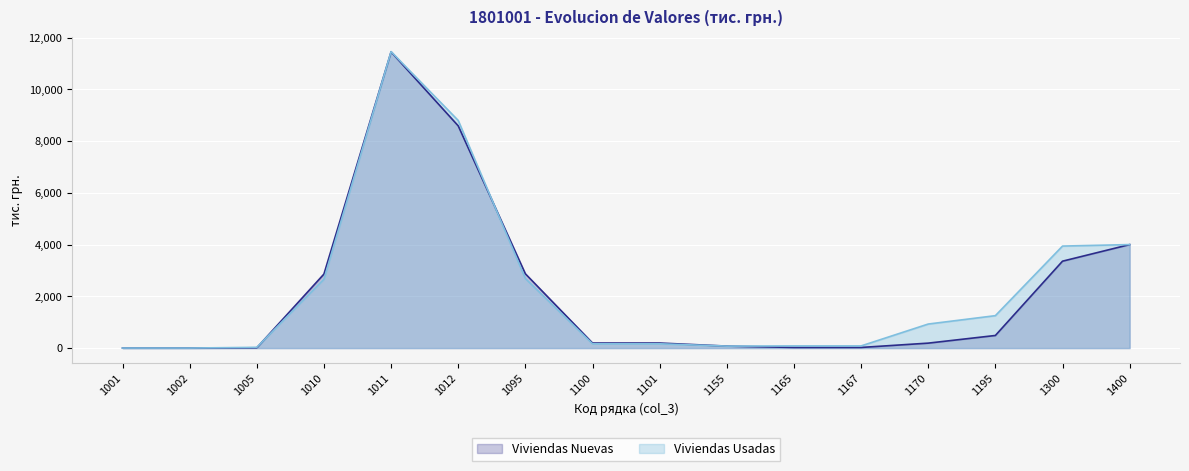

List the series in order of their peak value, lowest first.

Viviendas Nuevas, Viviendas Usadas